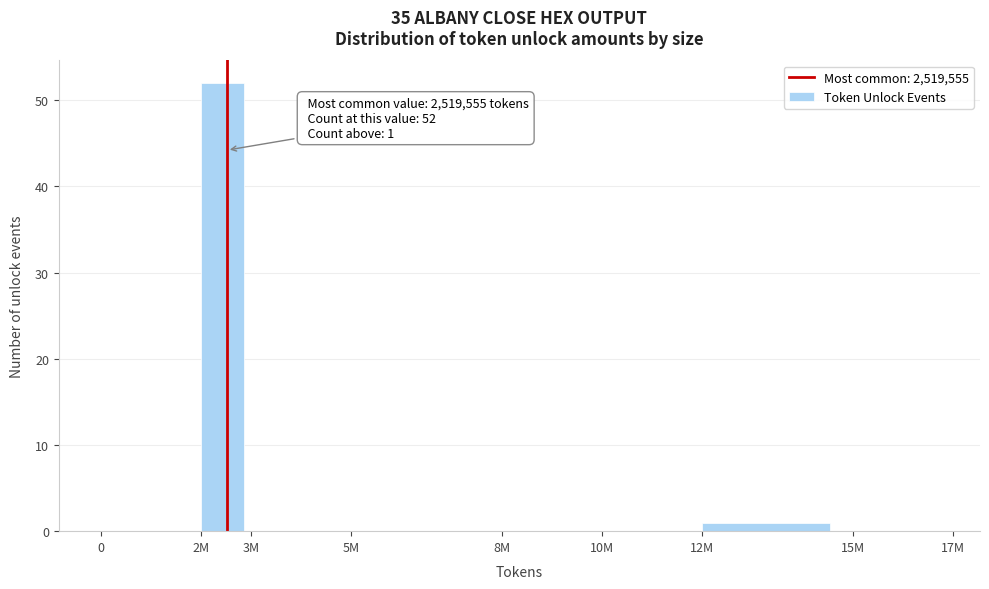

Reading right to left, extract all data points from this chart.

15M=0	12M=1	10M=0	8M=0	5M=0	3M=0	2M=52	0=0